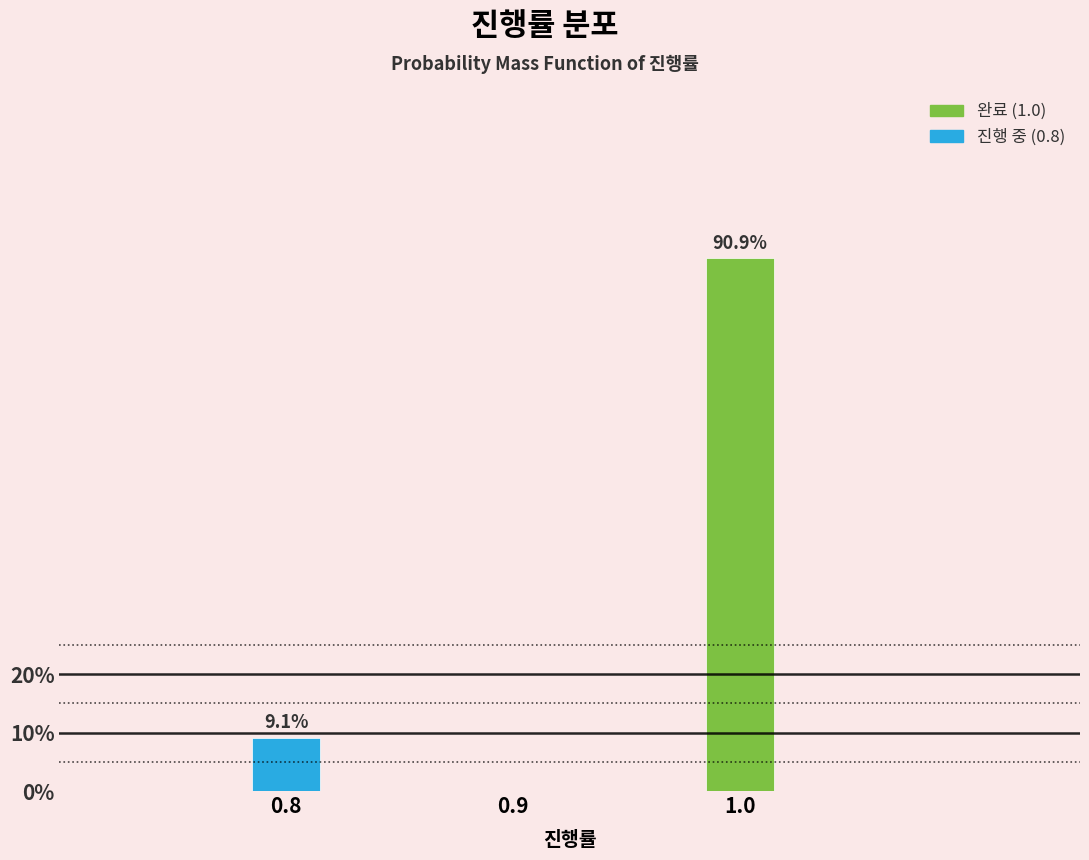

Reading left to right, list all the values displayed in this chart.

9.1	90.9